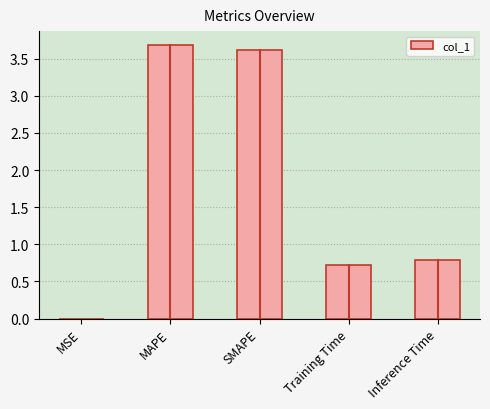

The value at SMAPE is 1.5. True or false?

False